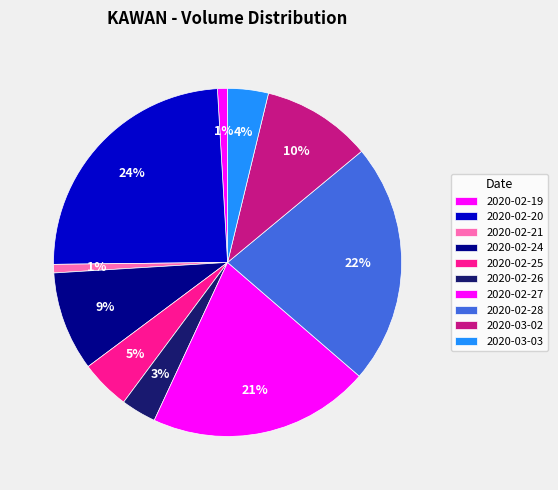

Approximately how many times larger is the value at 2020-02-28 compared to 2020-02-26?

6.9